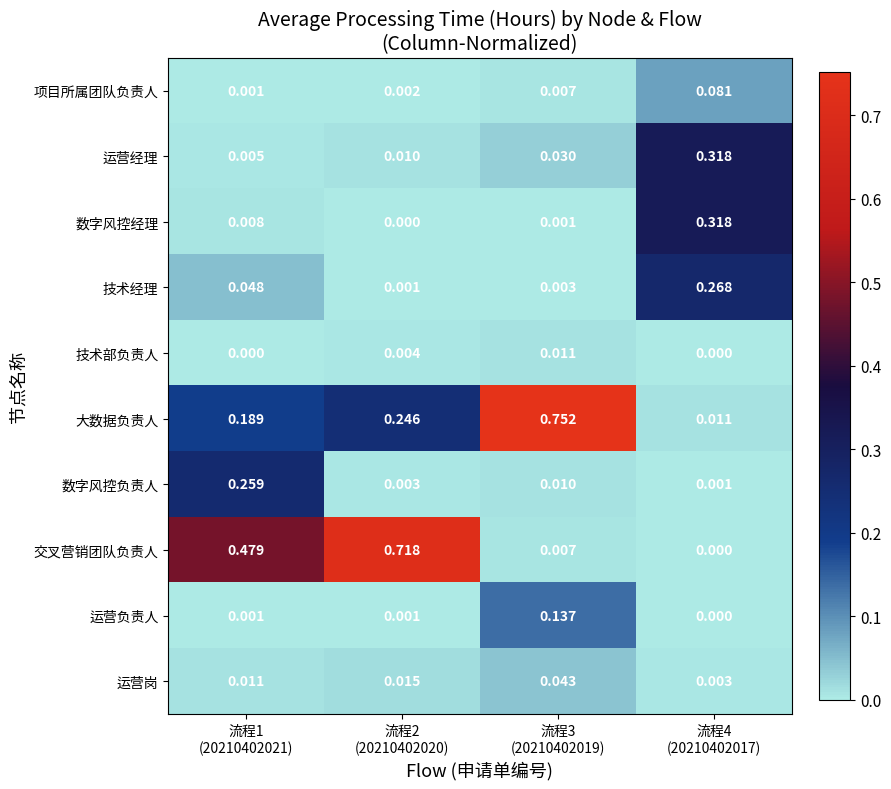

Which series has the largest total across all categories?

交叉营销团队负责人